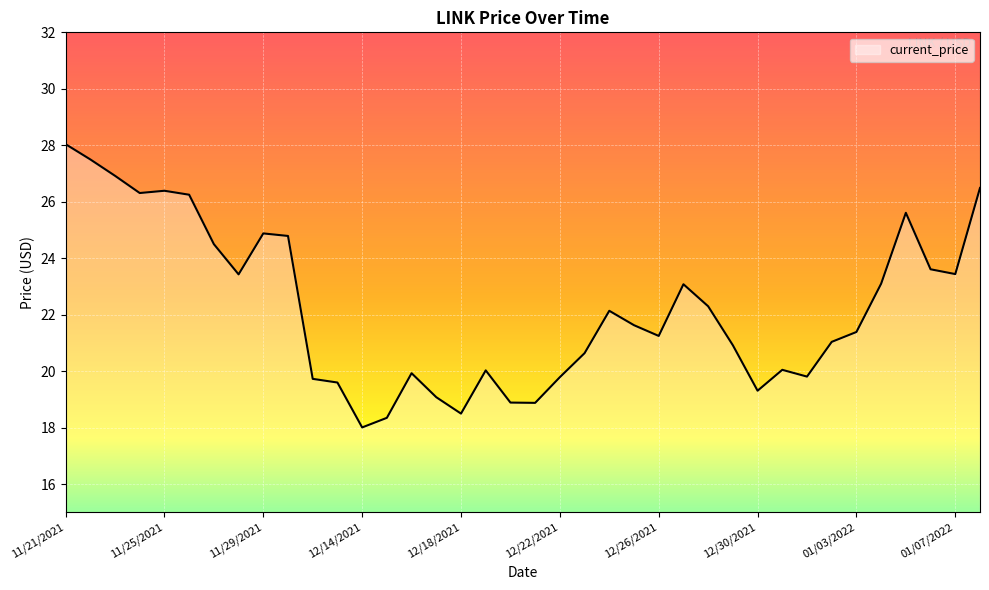

What is the difference between the maximum and minimum values?

10.0